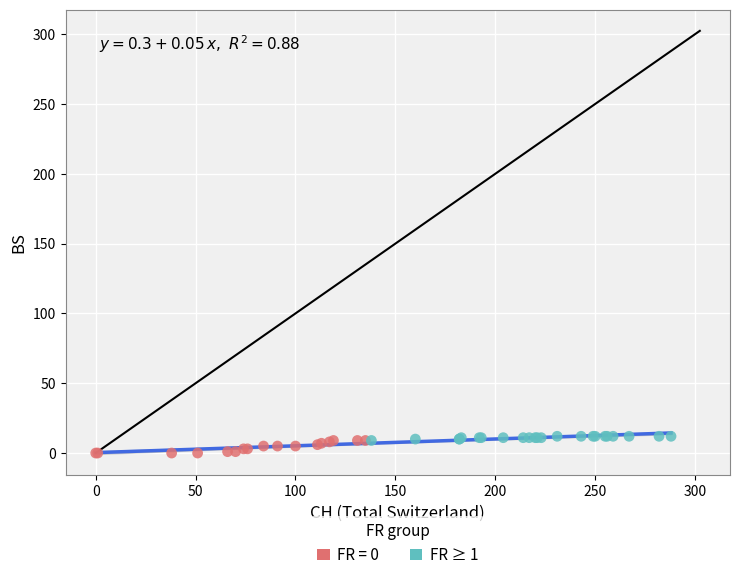

Which series has the largest Y range (max minus min)?

FR = 0